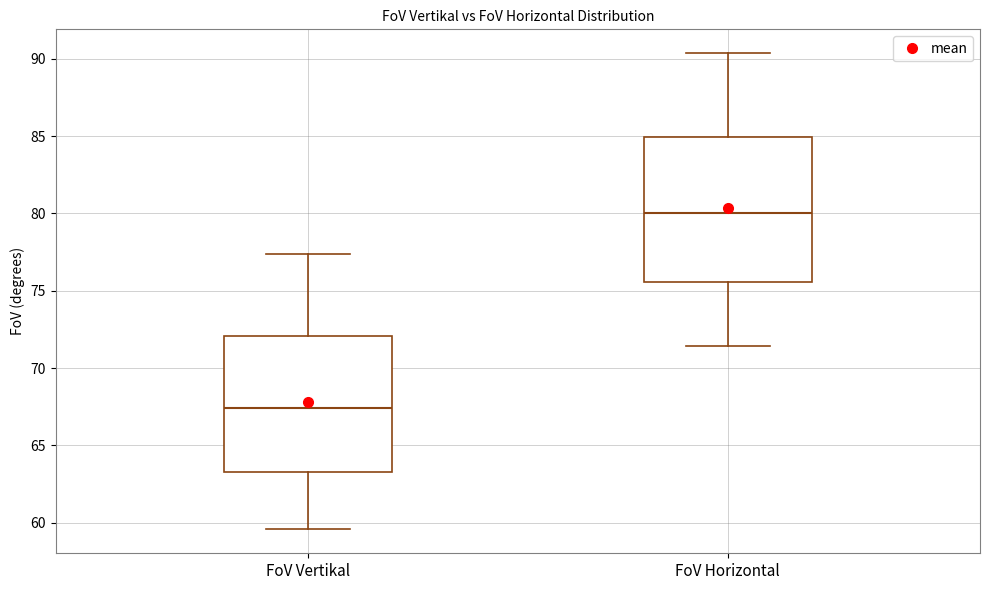

Reading left to right, read every box against the y-axis: the position of its median line, the range the box covers, and the ends of its whiskers. The values are not printed on the chart, so give them approximately, as read against the axis.

FoV Vertikal: median 67.5, box 63.5 to 72.0, whiskers 59.5 to 77.5
FoV Horizontal: median 80.0, box 75.5 to 85.0, whiskers 71.5 to 90.5